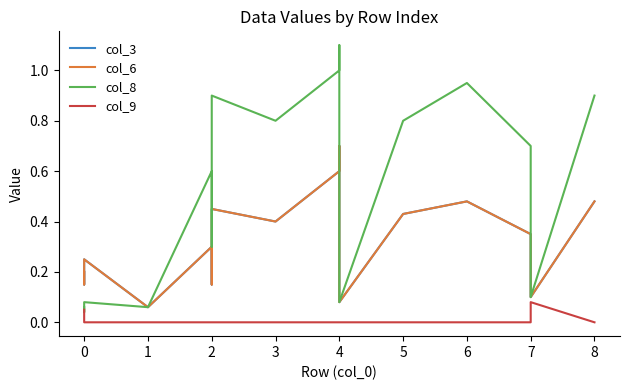

How many lines are shown in the chart?

4